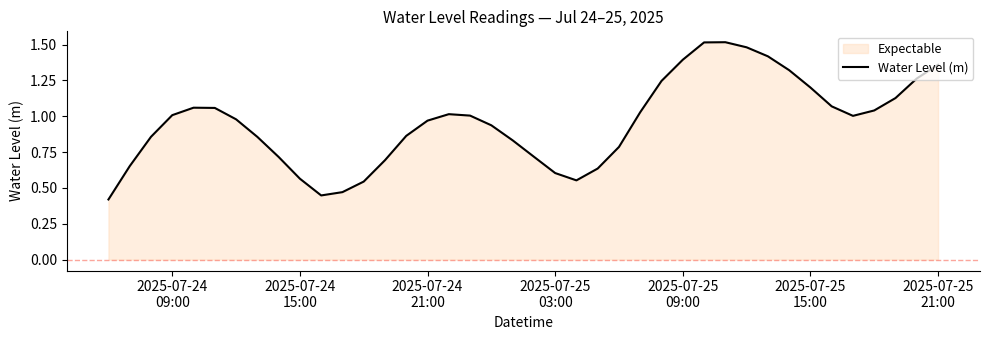

What is the smallest value displayed?

0.4